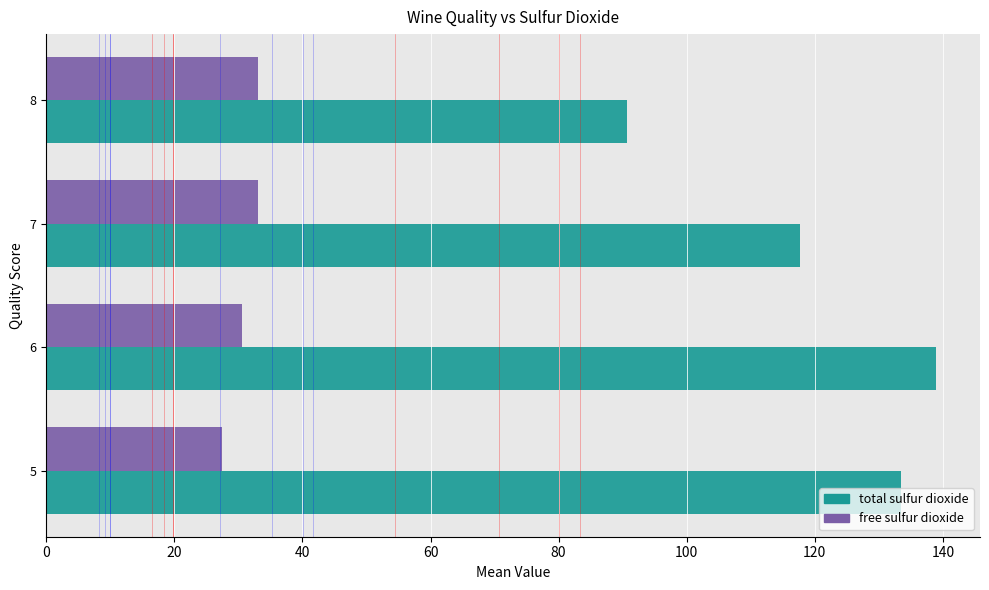

Is the value of total sulfur dioxide at 8 greater than the value of free sulfur dioxide at 7?

Yes